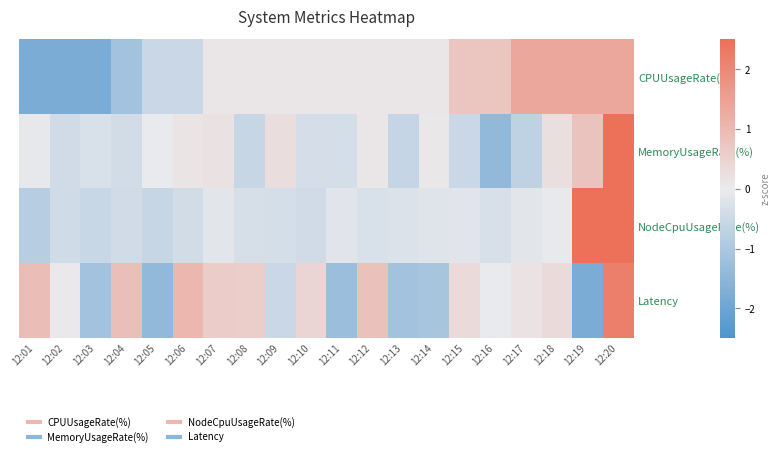

Reading right to left, extract all data points from this chart.

CPUUsageRate(%): 12:20=1.4	12:19=1.4	12:18=1.4	12:17=1.4	12:16=0.7	12:15=0.7	12:14=0.1	12:13=0.1	12:12=0.1	12:11=0.1	12:10=0.1	12:09=0.1	12:08=0.1	12:07=0.1	12:06=-0.5	12:05=-0.5	12:04=-1.2	12:03=-1.8	12:02=-1.8	12:01=-1.8
MemoryUsageRate(%): 12:20=3.9	12:19=0.8	12:18=0.2	12:17=-0.7	12:16=-1.4	12:15=-0.5	12:14=0.1	12:13=-0.6	12:12=0.1	12:11=-0.4	12:10=-0.3	12:09=0.3	12:08=-0.6	12:07=0.2	12:06=0.1	12:05=-0.0	12:04=-0.4	12:03=-0.3	12:02=-0.4	12:01=-0.0
NodeCpuUsageRate(%): 12:20=3.1	12:19=2.8	12:18=-0.0	12:17=-0.1	12:16=-0.3	12:15=-0.2	12:14=-0.2	12:13=-0.2	12:12=-0.3	12:11=-0.1	12:10=-0.4	12:09=-0.4	12:08=-0.3	12:07=-0.1	12:06=-0.4	12:05=-0.6	12:04=-0.4	12:03=-0.6	12:02=-0.4	12:01=-0.8
Latency: 12:20=2.2	12:19=-1.8	12:18=0.3	12:17=0.2	12:16=-0.0	12:15=0.3	12:14=-1.1	12:13=-1.1	12:12=0.8	12:11=-1.3	12:10=0.4	12:09=-0.5	12:08=0.6	12:07=0.6	12:06=1.1	12:05=-1.4	12:04=0.9	12:03=-1.1	12:02=0.1	12:01=0.9